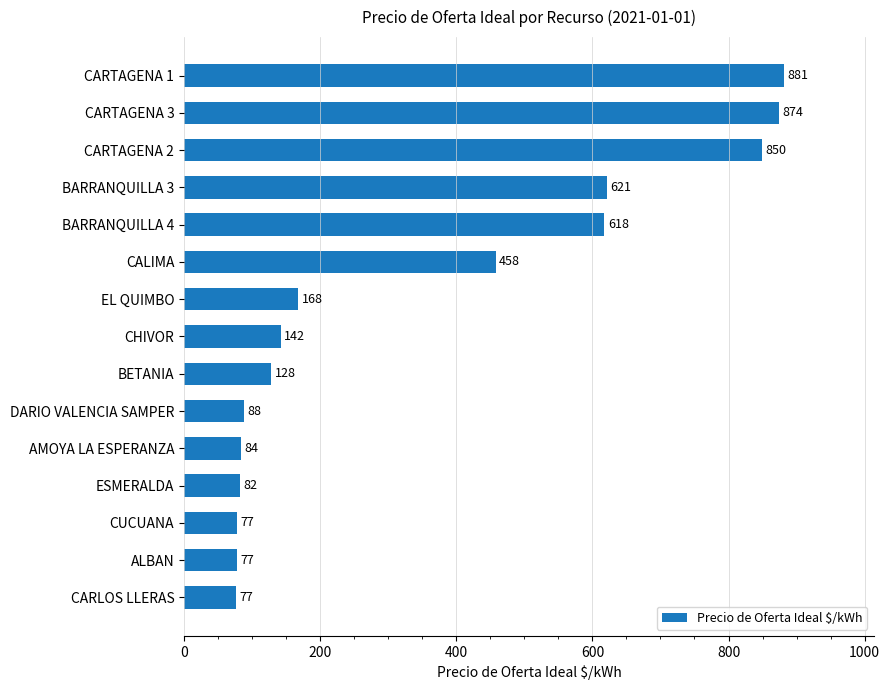

At which label is the value closest to 479?

CALIMA